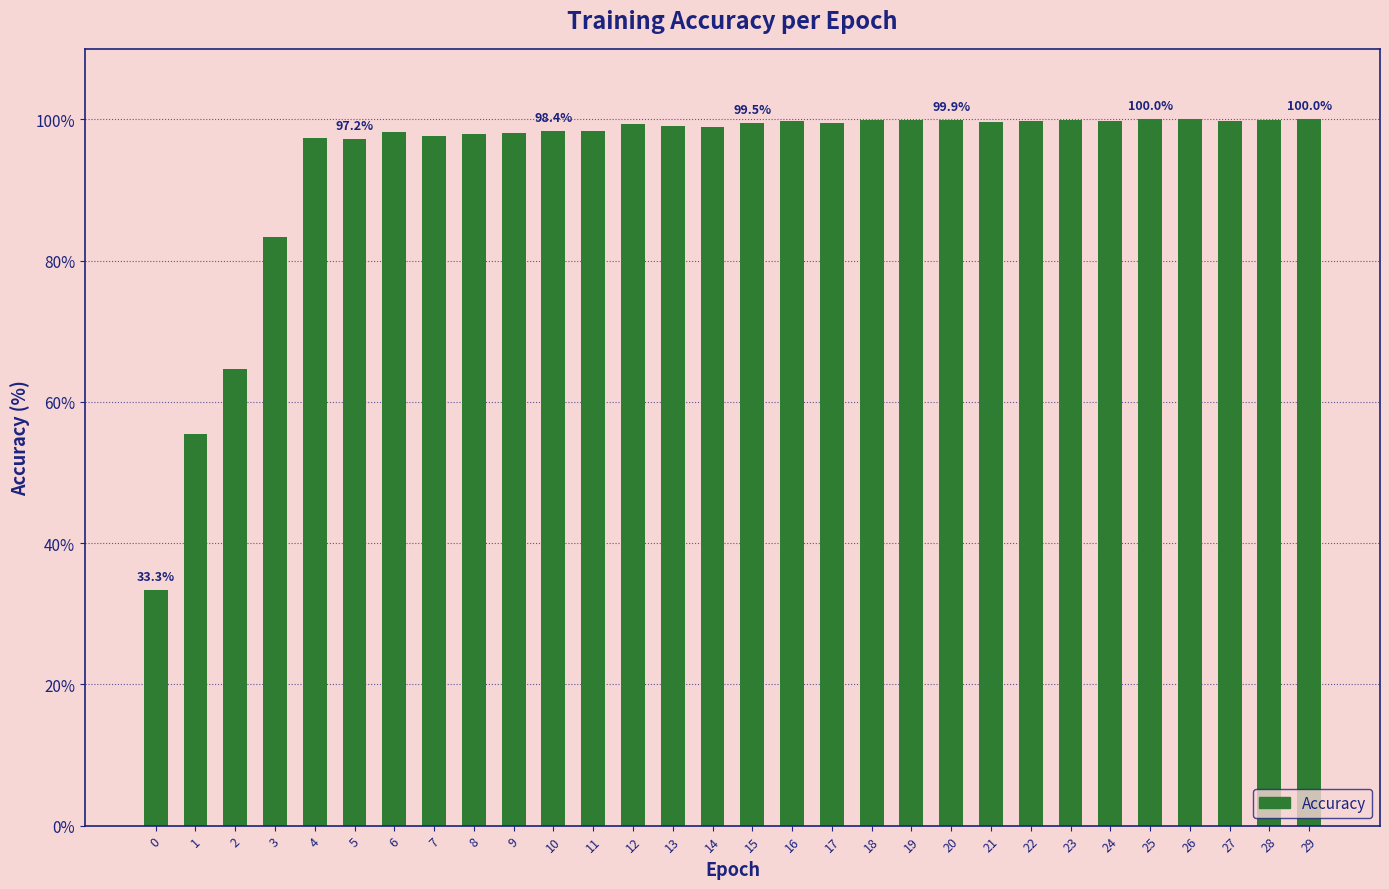

What is the value of the 10th bar from the left?

98.1